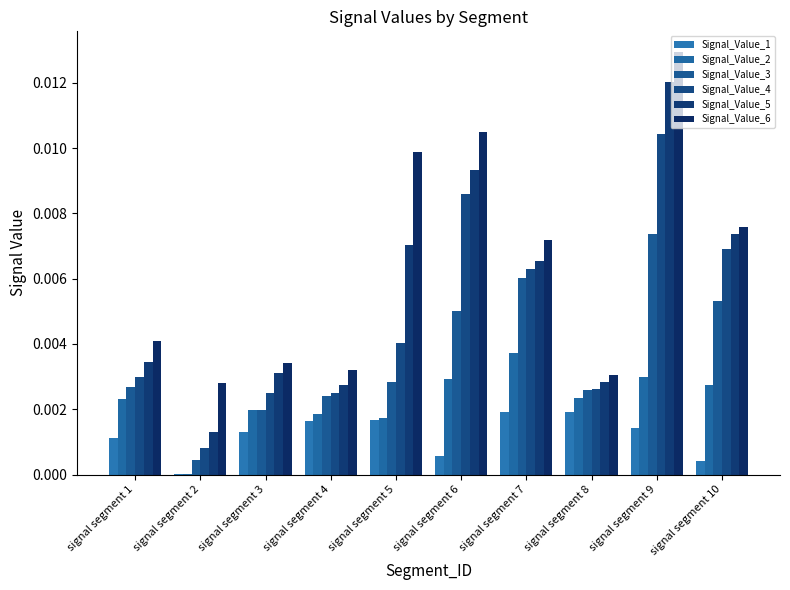

Which series changed the most between signal segment 3 and signal segment 5?

Signal_Value_6